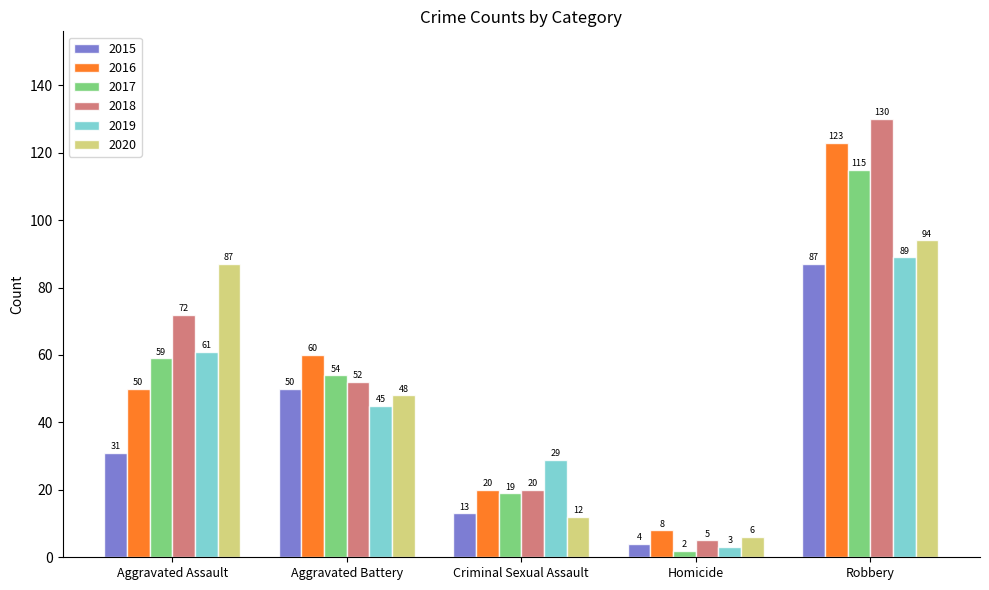

What is the lowest value of the 2019 series?

3